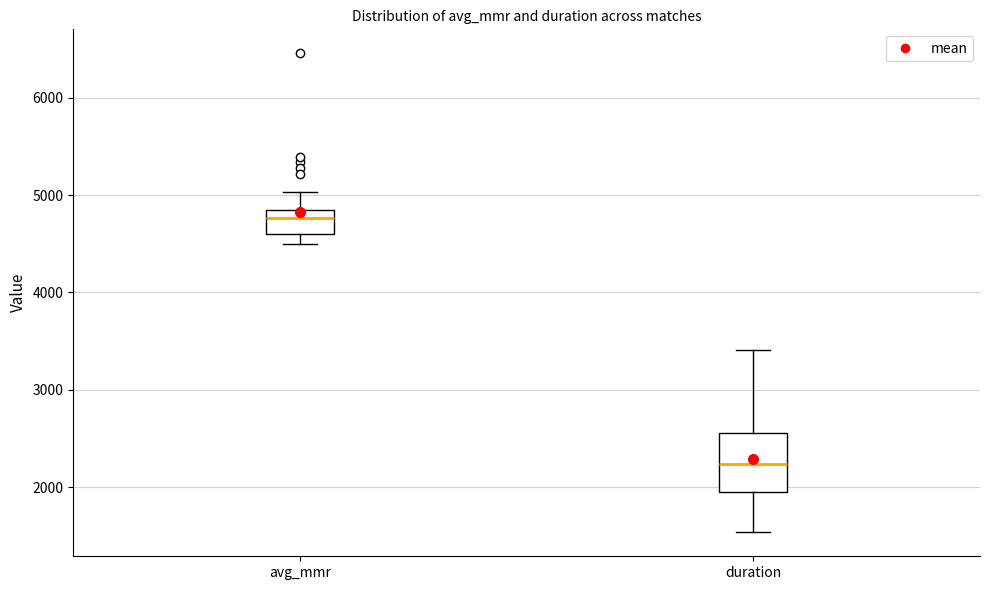

Which box has the lowest median line?

duration